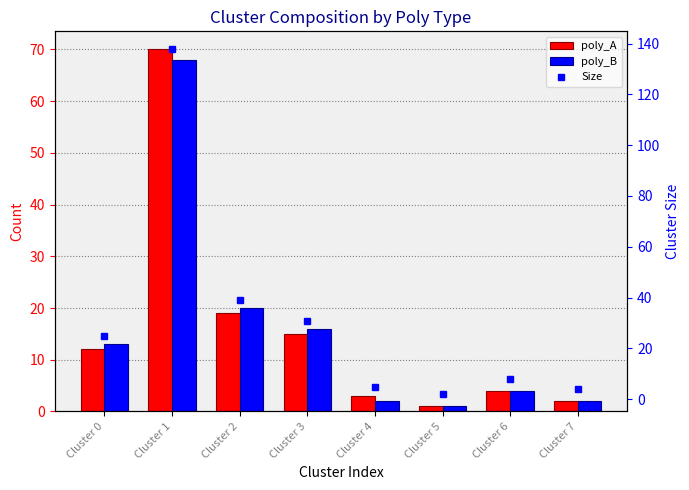

Reading left to right, what are all the values shown in this chart?

poly_A: 12	70	19	15	3	1	4	2
poly_B: 13	68	20	16	2	1	4	2
Size: 25	138	39	31	5	2	8	4